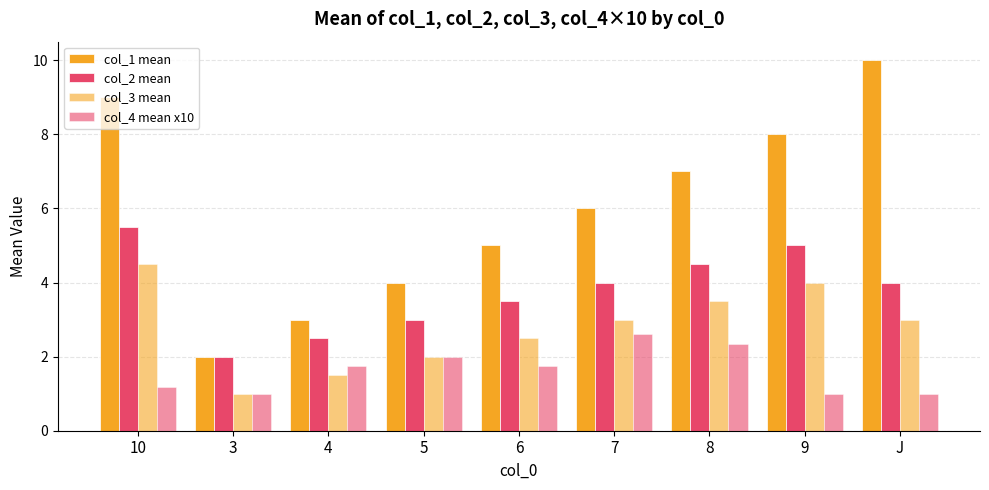

How many distinct data groups are displayed?

4